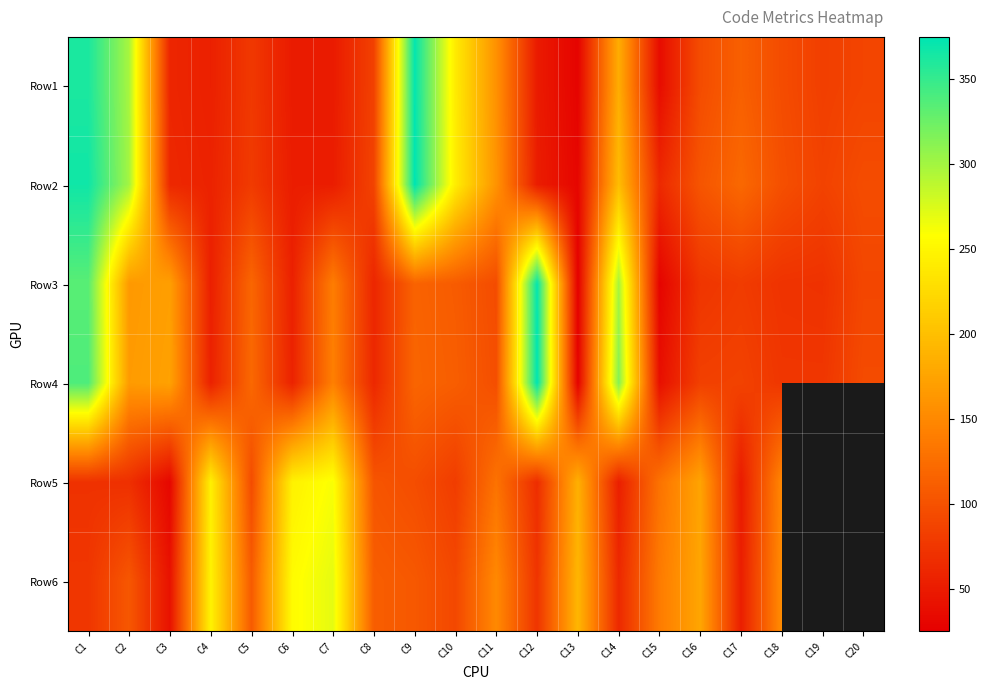

What is the average value of the Row3 series?

126.5